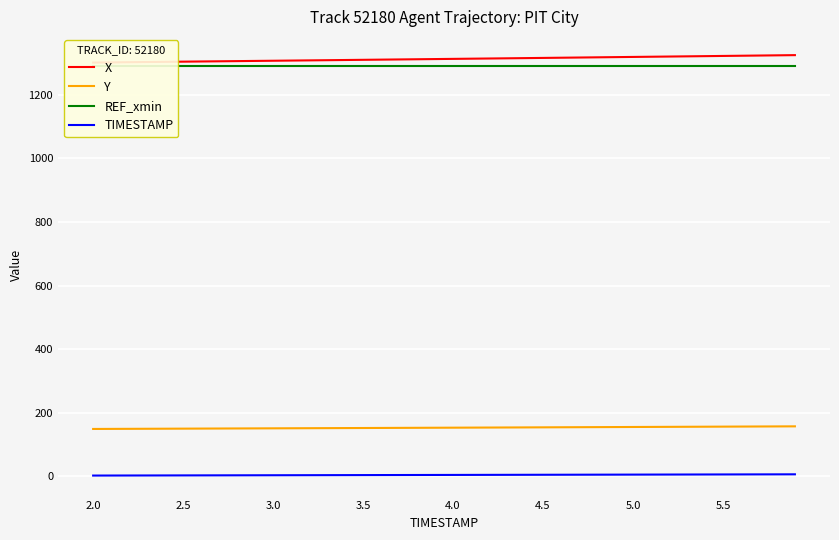

At how many categories does at least one series exceed 113?

40